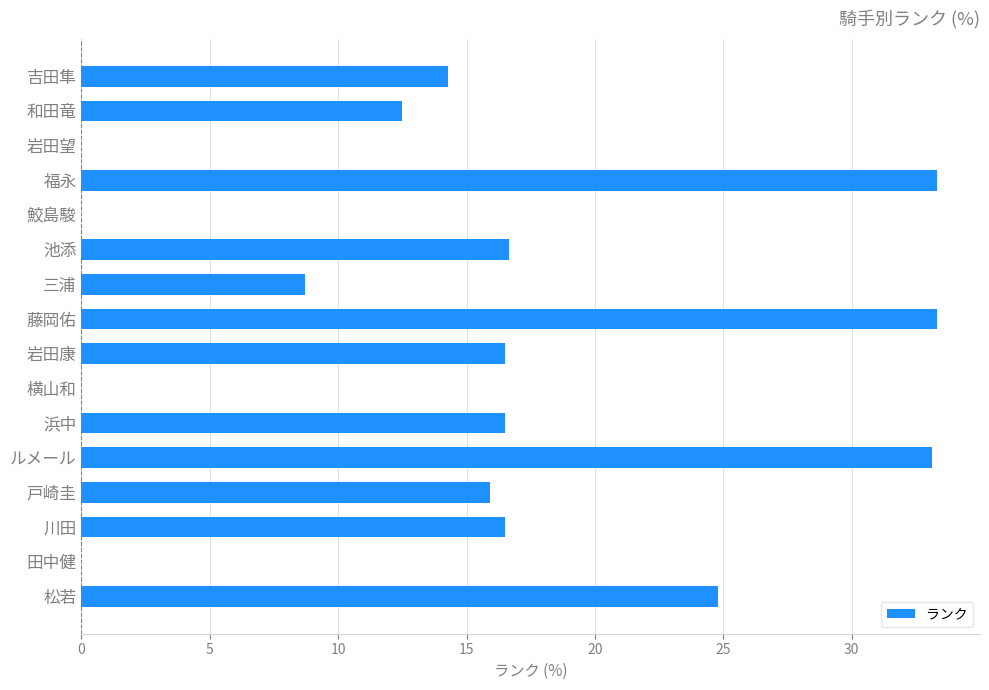

What is the greatest value displayed?

33.3